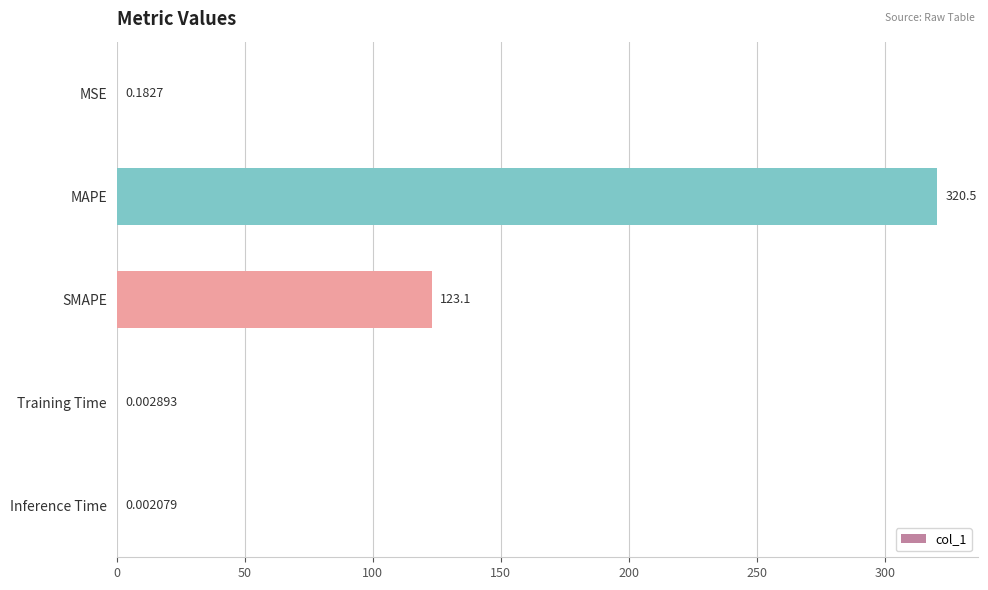

How many series are shown in this chart?

1